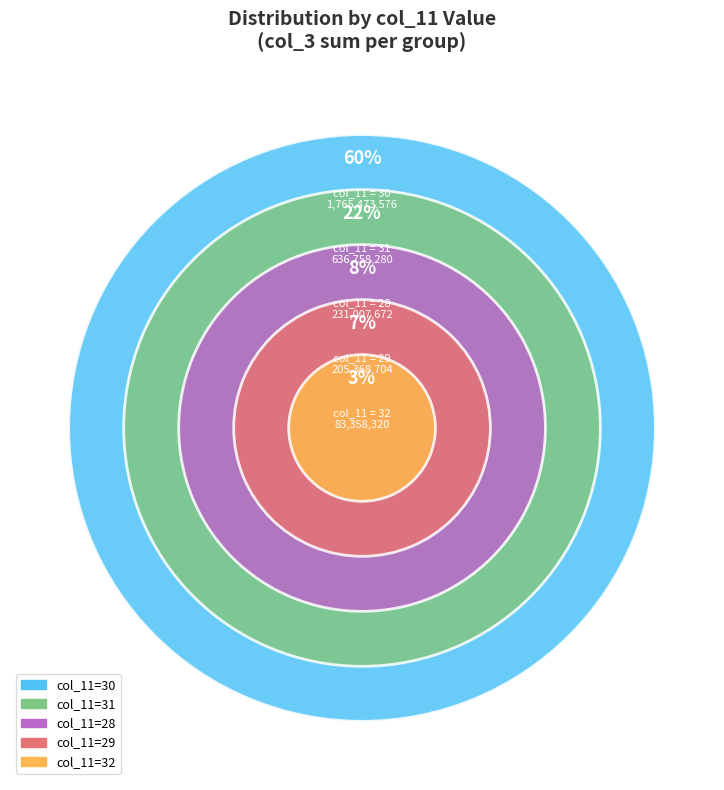

Between 30 and 30, which is larger?

30